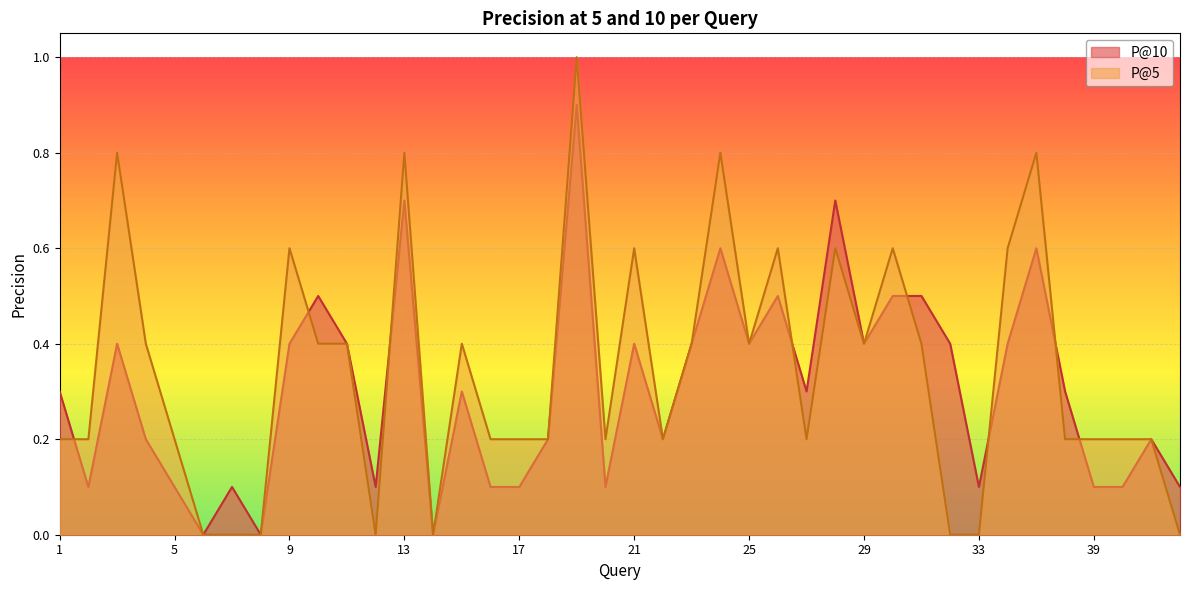

Reading left to right, transcribe all the data shown in this chart.

P@5: 0.2	0.2	0.8	0.4	0.2	0.0	0.0	0.0	0.6	0.4	0.4	0.0	0.8	0.0	0.4	0.2	0.2	0.2	1.0	0.2	0.6	0.2	0.4	0.8	0.4	0.6	0.2	0.6	0.4	0.6	0.4	0.0	0.0	0.6	0.8	0.2	0.2	0.2	0.2	0.0
P@10: 0.3	0.1	0.4	0.2	0.1	0.0	0.1	0.0	0.4	0.5	0.4	0.1	0.7	0.0	0.3	0.1	0.1	0.2	0.9	0.1	0.4	0.2	0.4	0.6	0.4	0.5	0.3	0.7	0.4	0.5	0.5	0.4	0.1	0.4	0.6	0.3	0.1	0.1	0.2	0.1